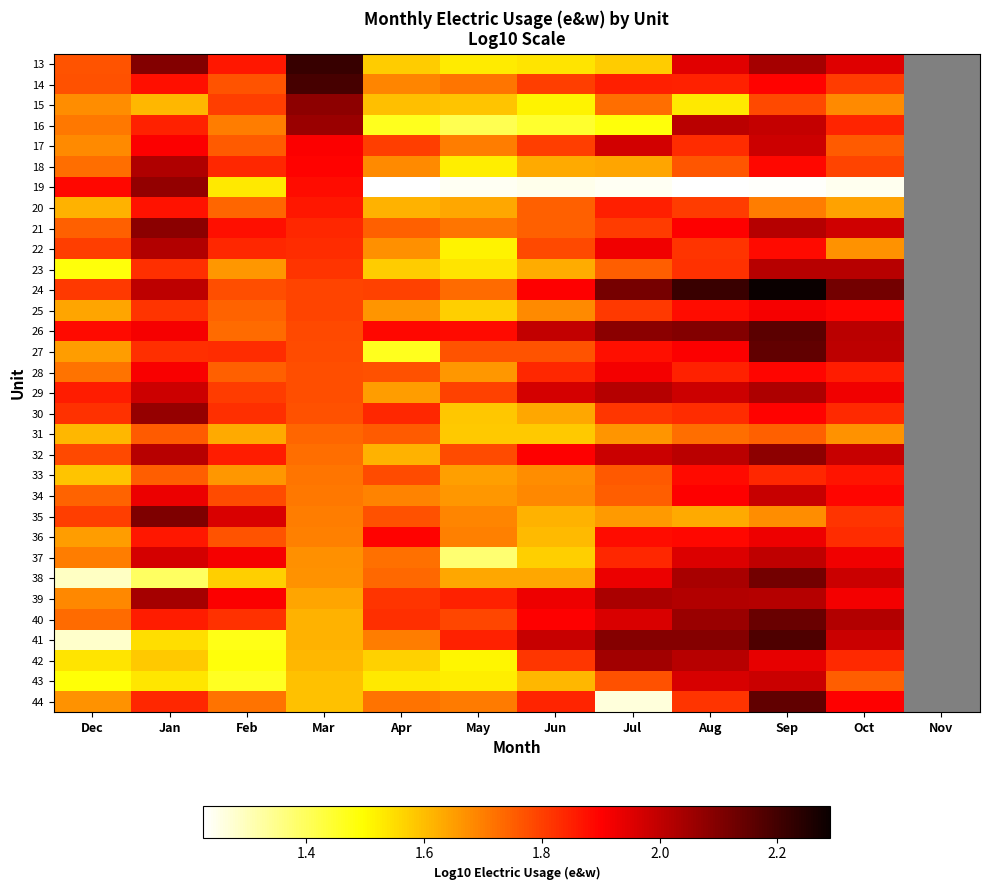

At which category is the sum across all series the highest?

Sep